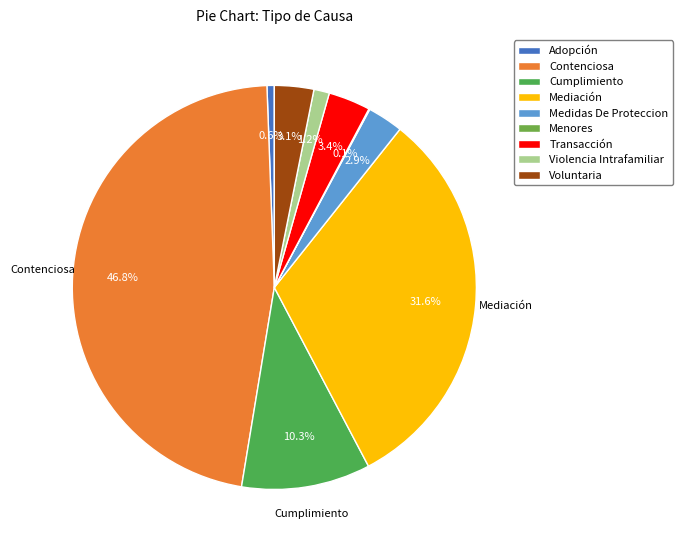

What is the change in value from Menores to Transacción?

+45